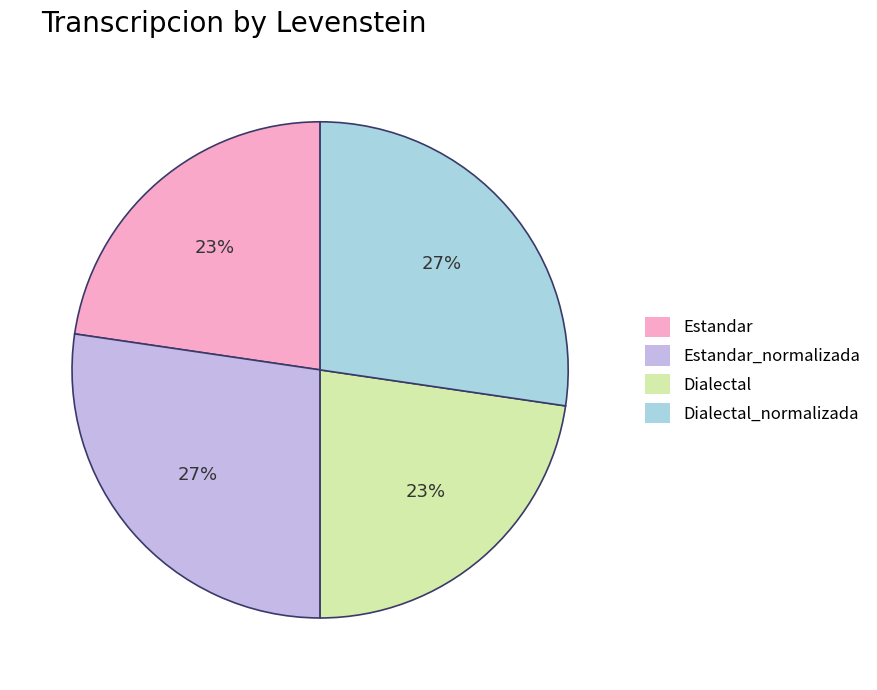

To the nearest percent, what is the combined percentage of Dialectal_normalizada and Dialectal?

50%